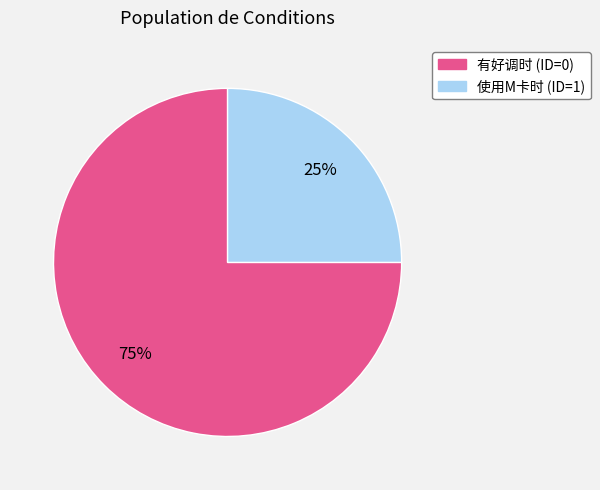

Does 使用M卡时 (ID=1) account for over 50% of the chart?

No